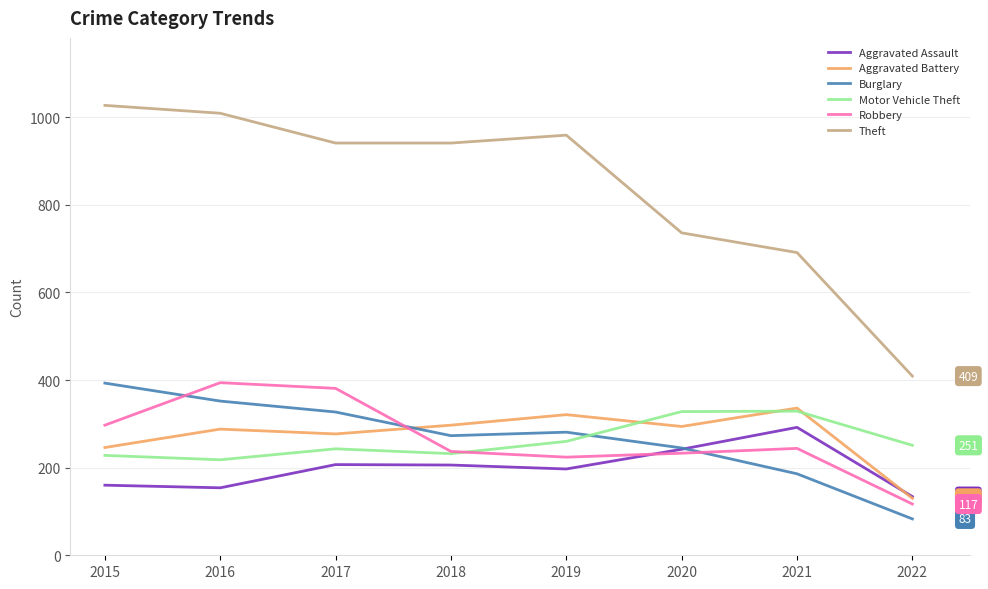

What is the difference between the highest and lowest values at 2021?

505